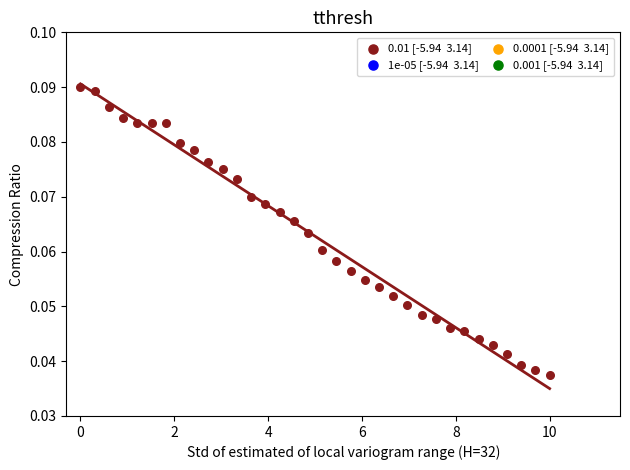

What is the range of X values (max minus min)?

10.0